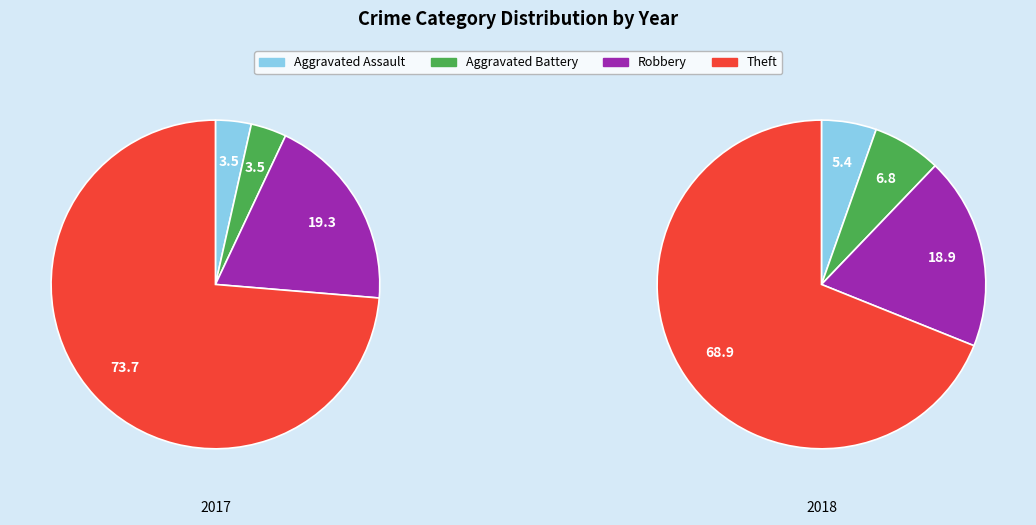

Is there a majority slice in this chart?

Yes